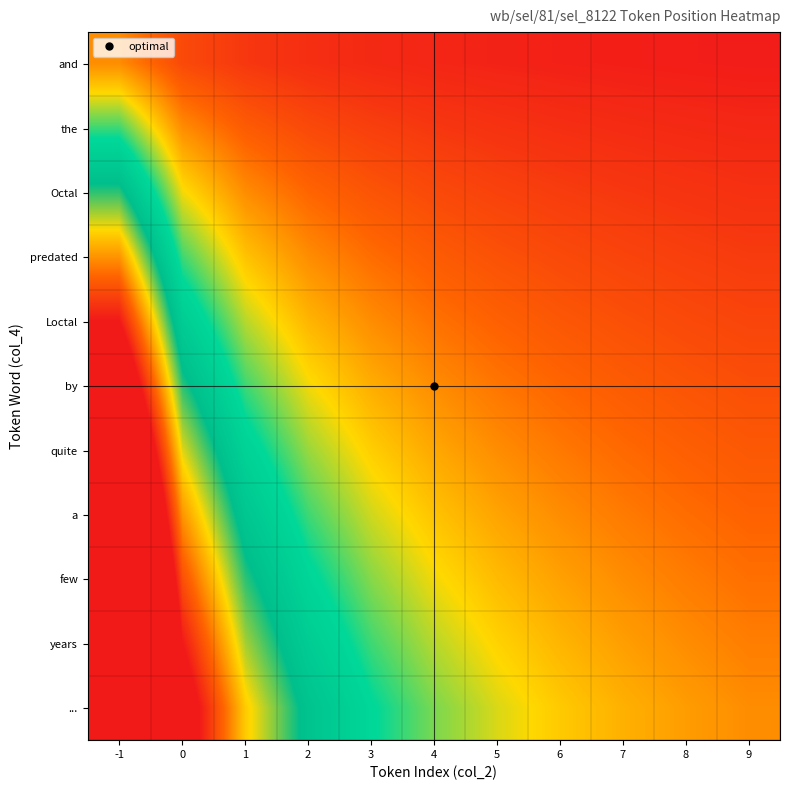

Which series has the largest total across all categories?

...